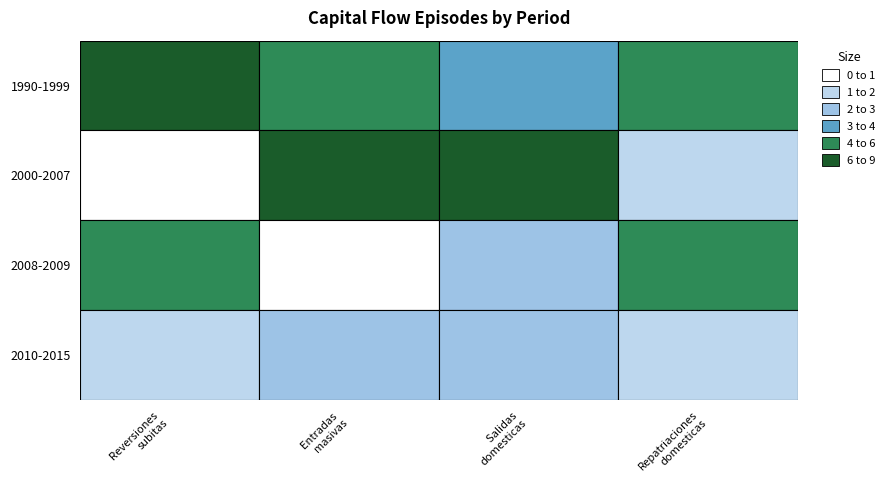

How many positive values does the 2000-2007 series have?

3